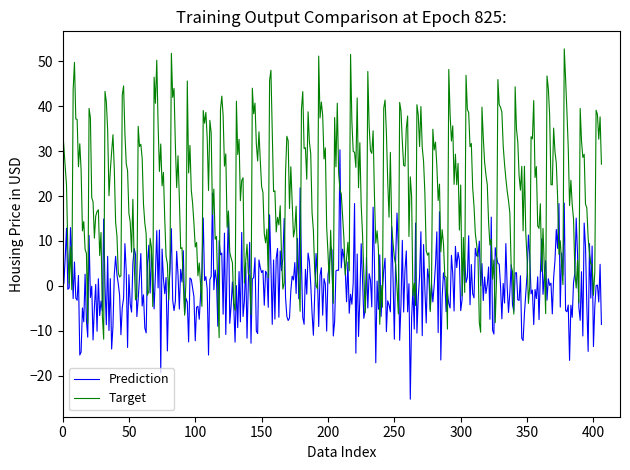

How many lines are shown in the chart?

2